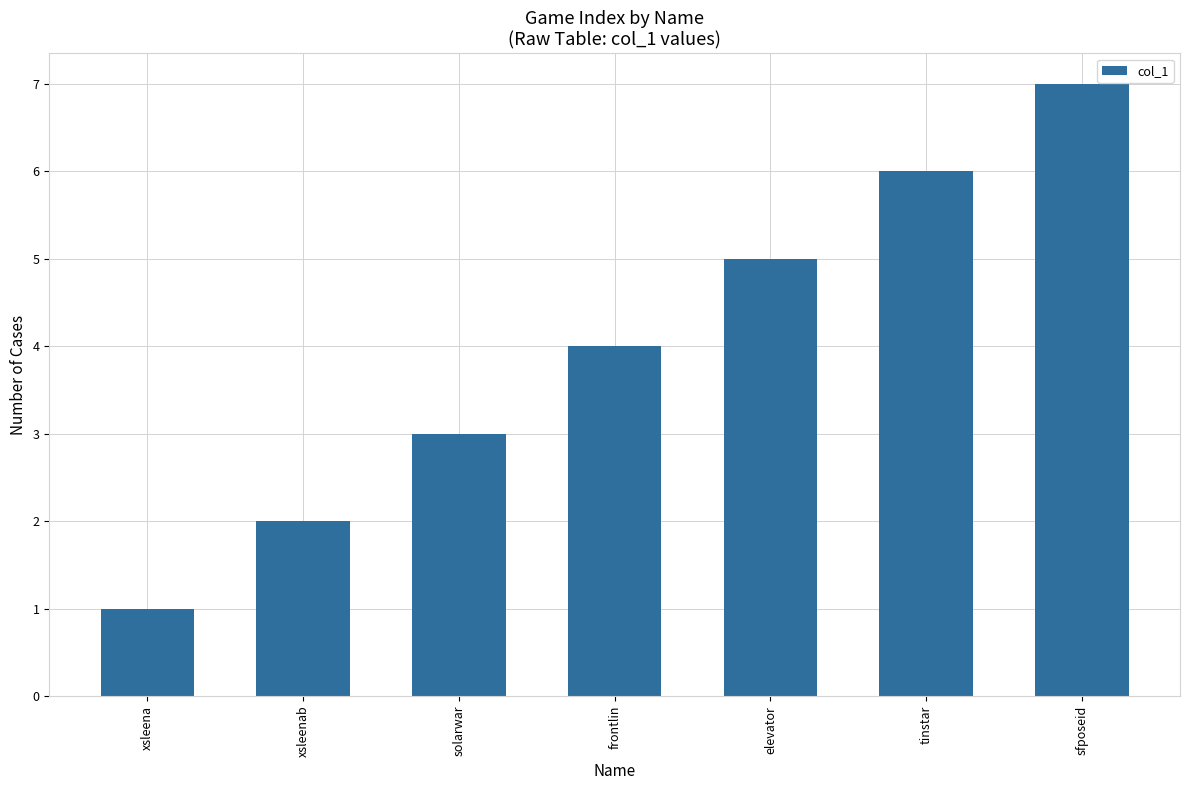

Reading left to right, list all the values displayed in this chart.

xsleena=1	xsleenab=2	solarwar=3	frontlin=4	elevator=5	tinstar=6	sfposeid=7